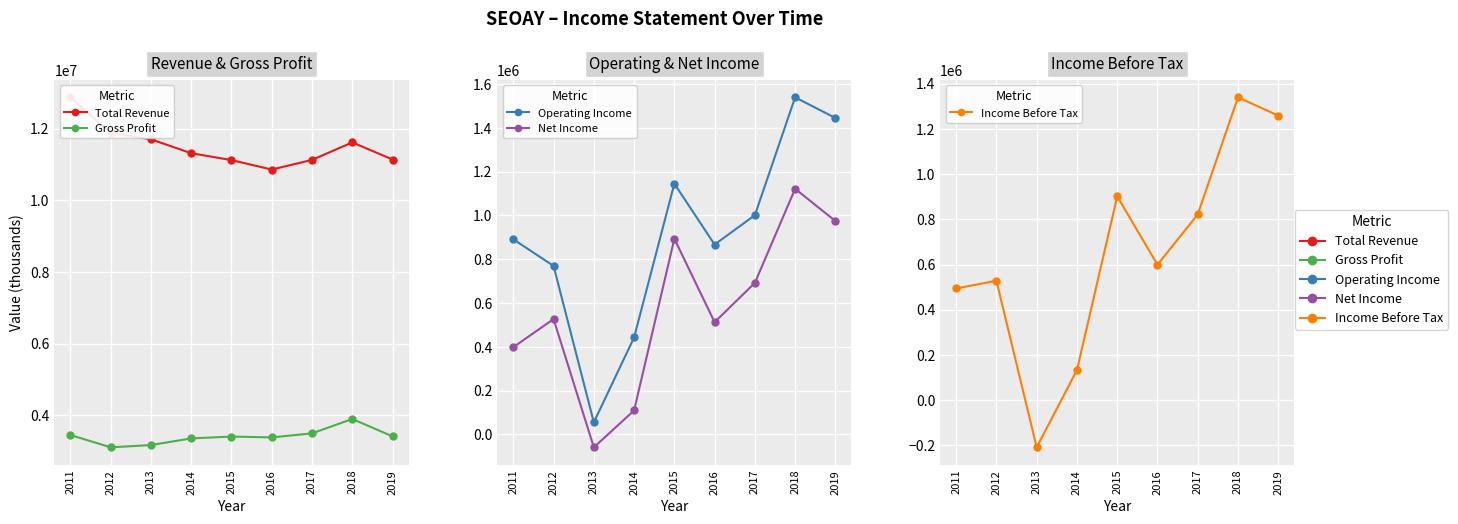

At which label is Total Revenue closest to 11863700?

2012